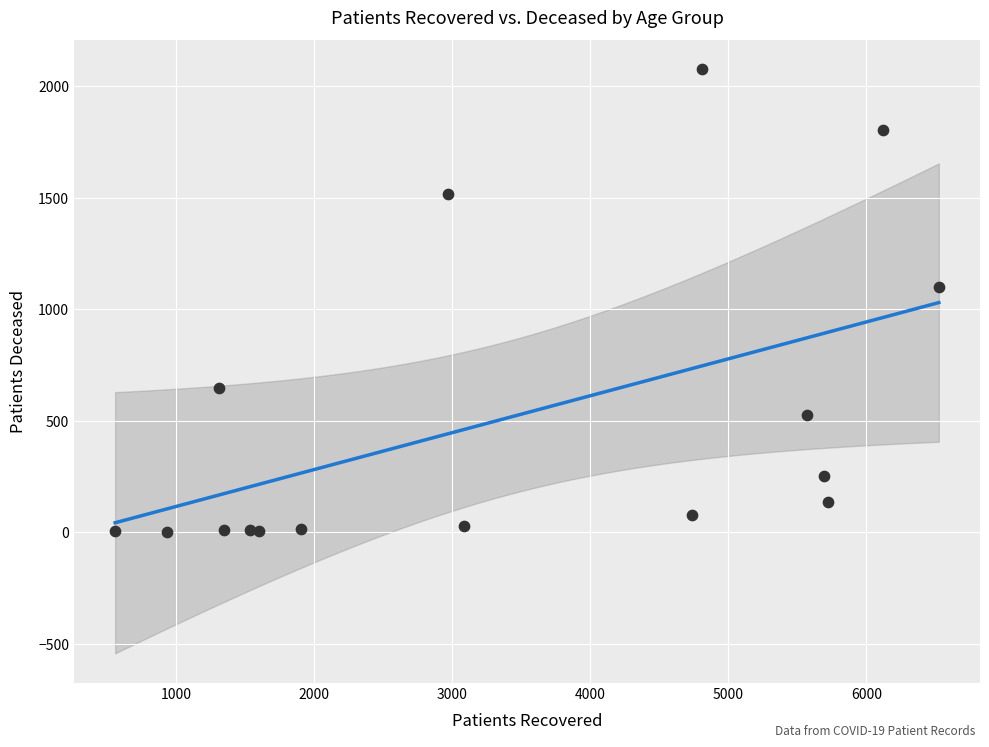

What Y value in the scatter plot is closest to 1038?

1101